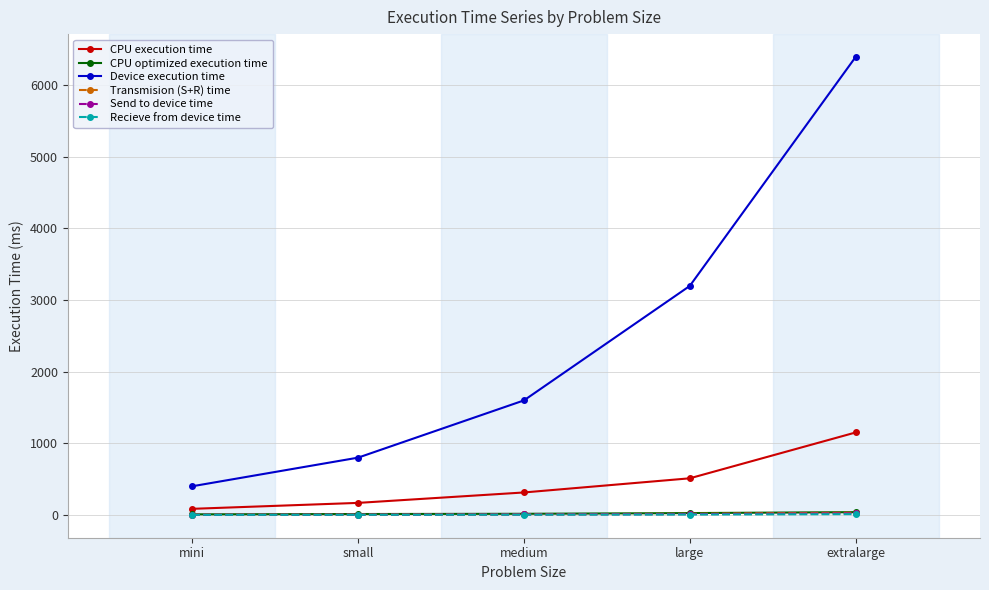

What is the greatest value displayed?

6392.8